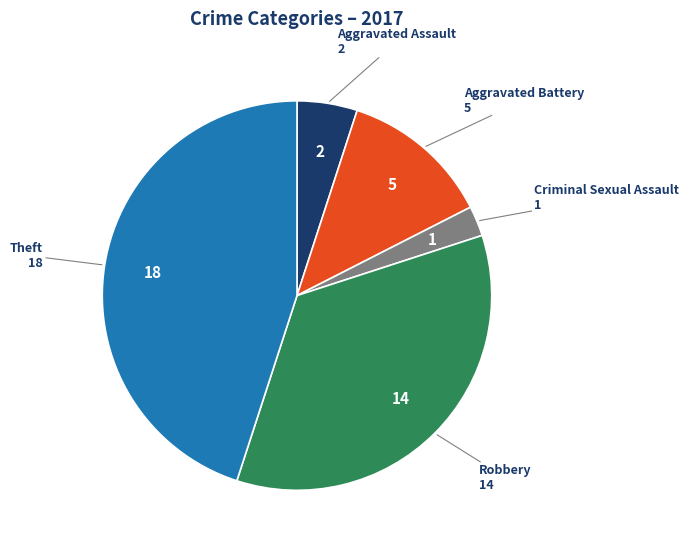

Count the number of slices in the pie.

5